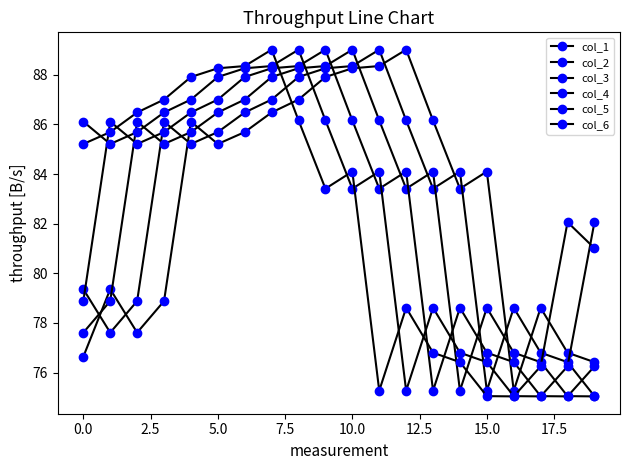

True or false: col_6 has more than 2 points higher than both neighbors.

True